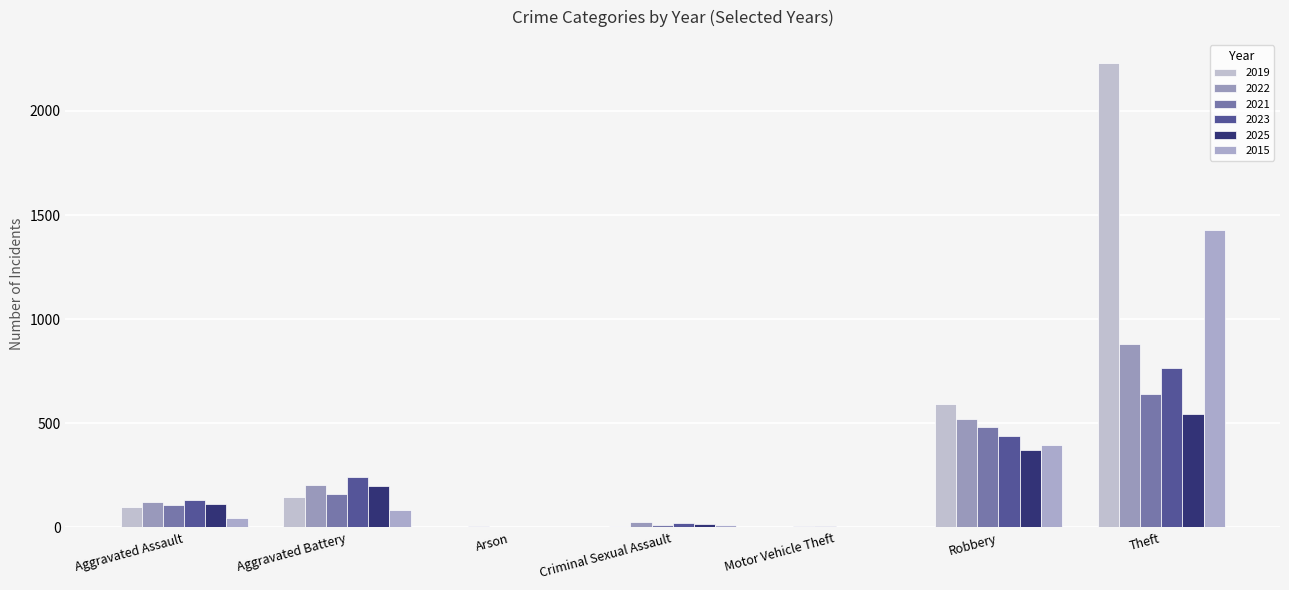

At which category is the sum across all series the highest?

Theft